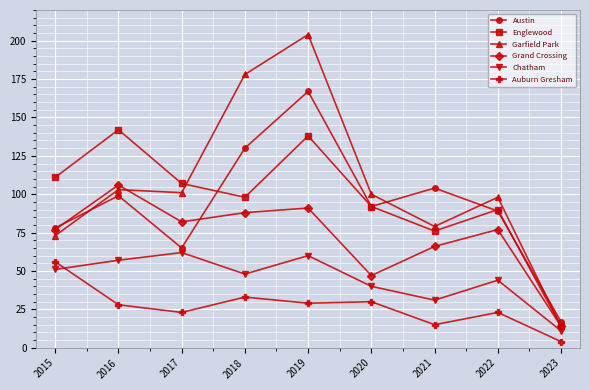

What are all the series names shown in the legend?

Austin, Englewood, Garfield Park, Grand Crossing, Chatham, Auburn Gresham